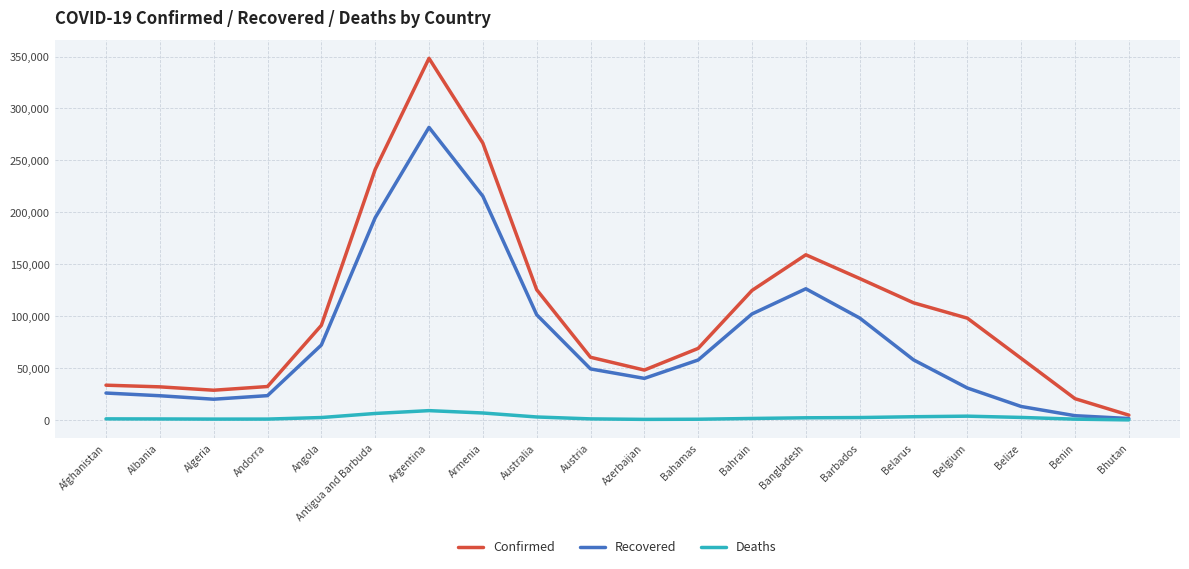

At which category is the sum across all series the highest?

Argentina